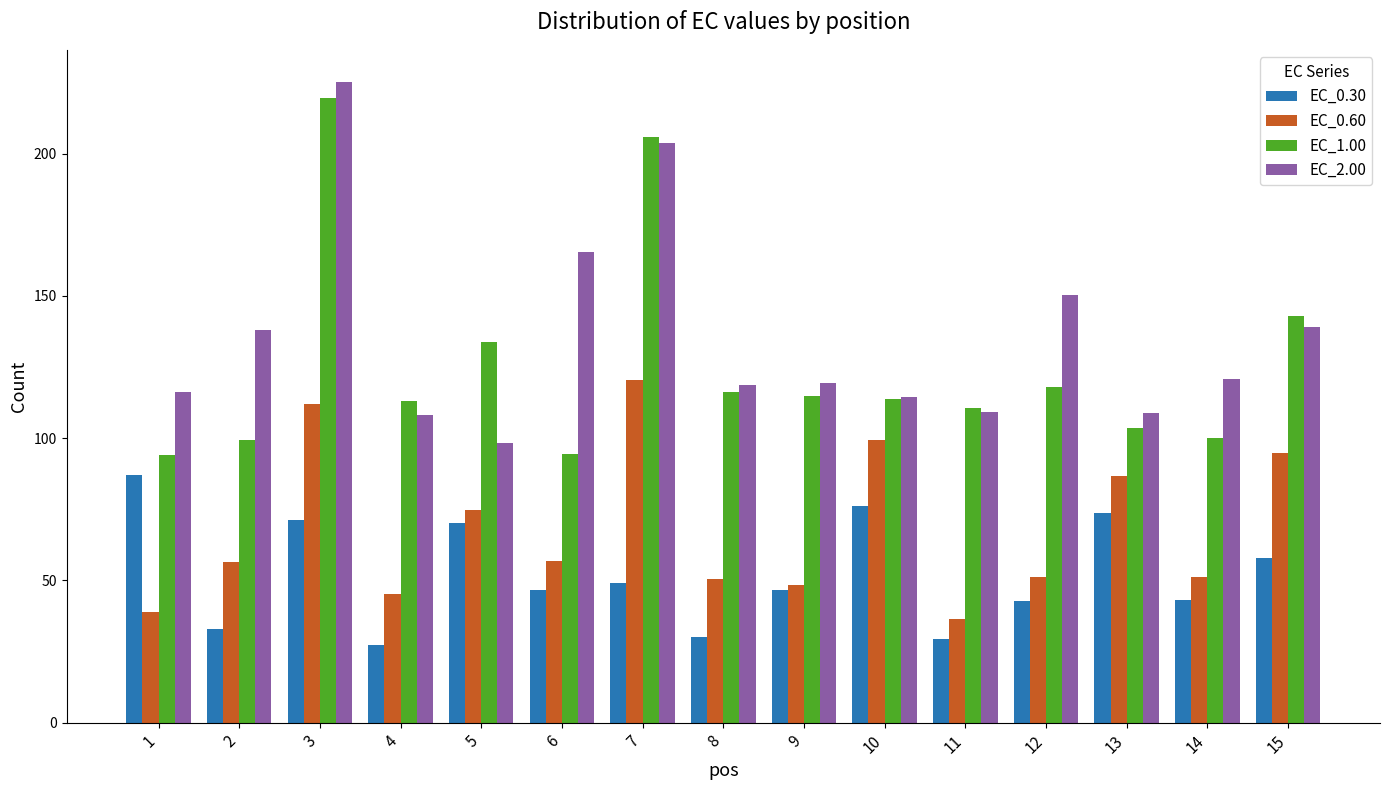

What is the minimum value shown in the chart?

27.2